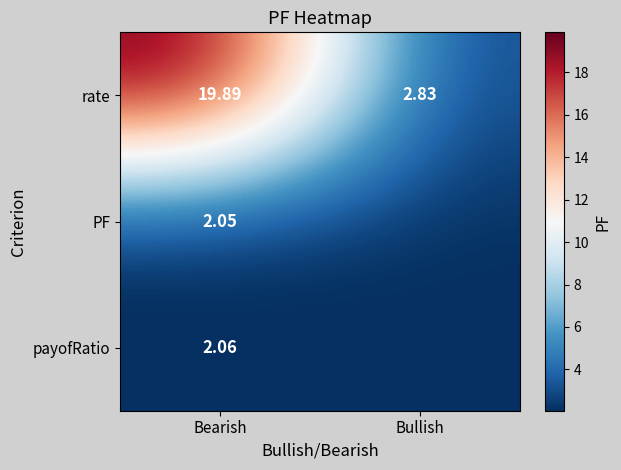

Is the value of PF at Bearish greater than the value of rate at Bearish?

No